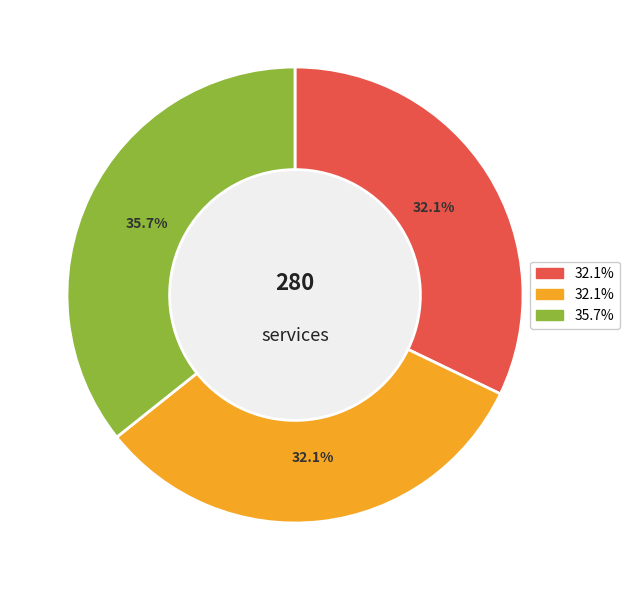

Does any single category account for the majority?

No